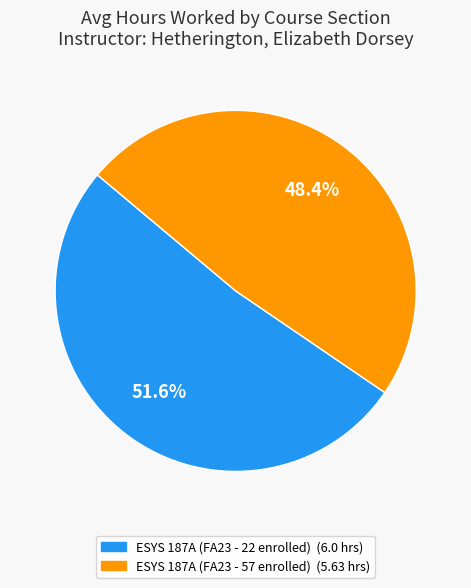

Which category has the biggest portion of the pie?

ESYS 187A (FA23 - 22 enrolled)